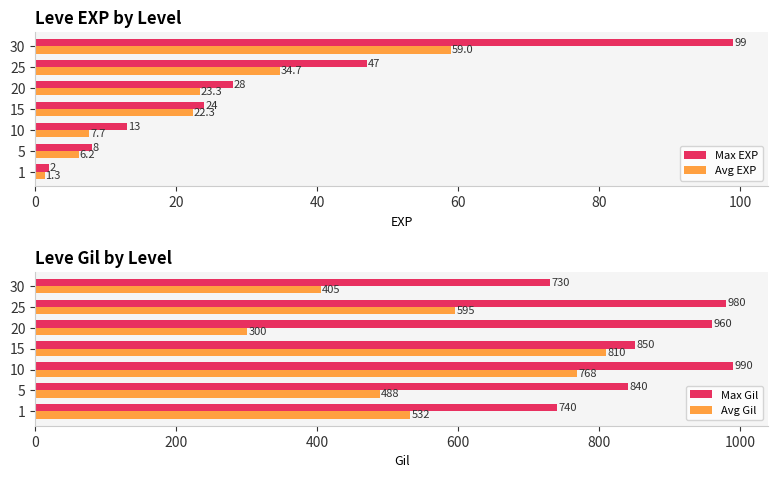

Is it true that Avg EXP equals 37.5 at 15?

False